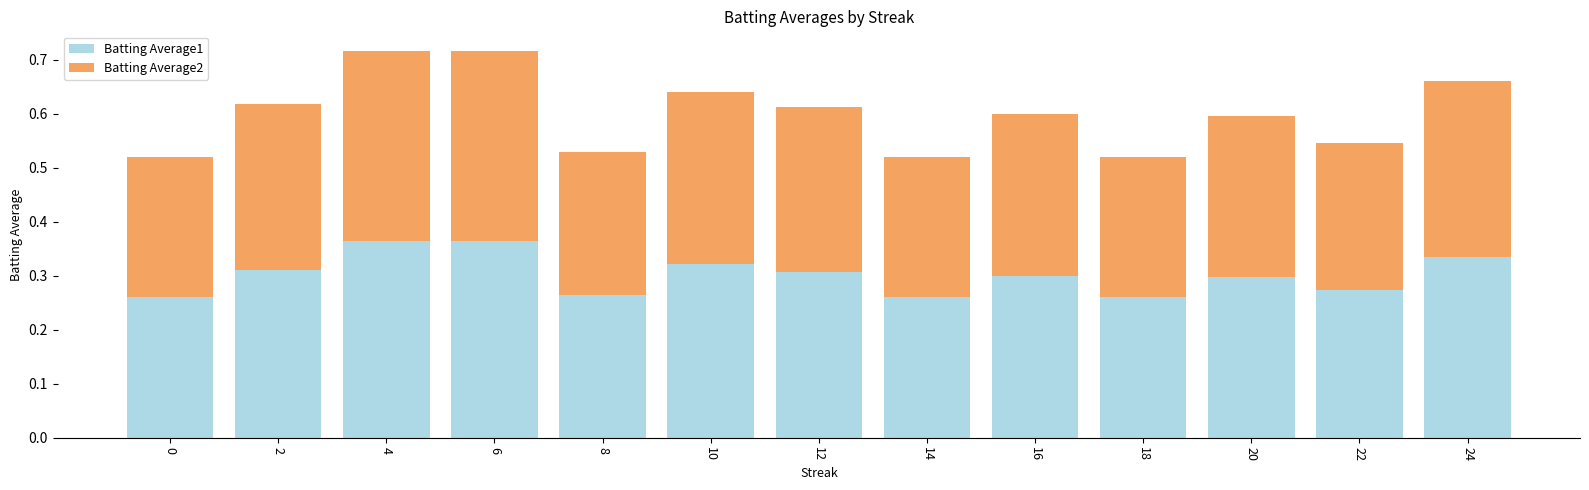

What is the total value across all series at 0?

0.5